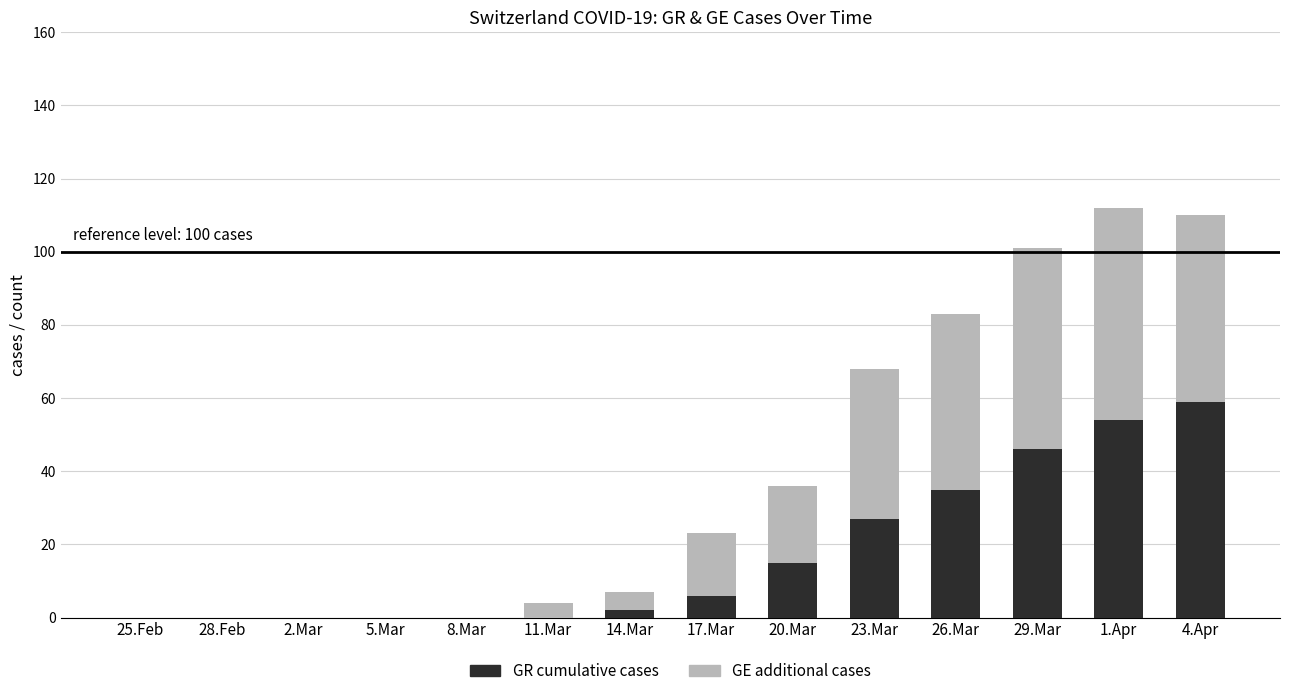

What is the total value across all series at 29.Mar?

101